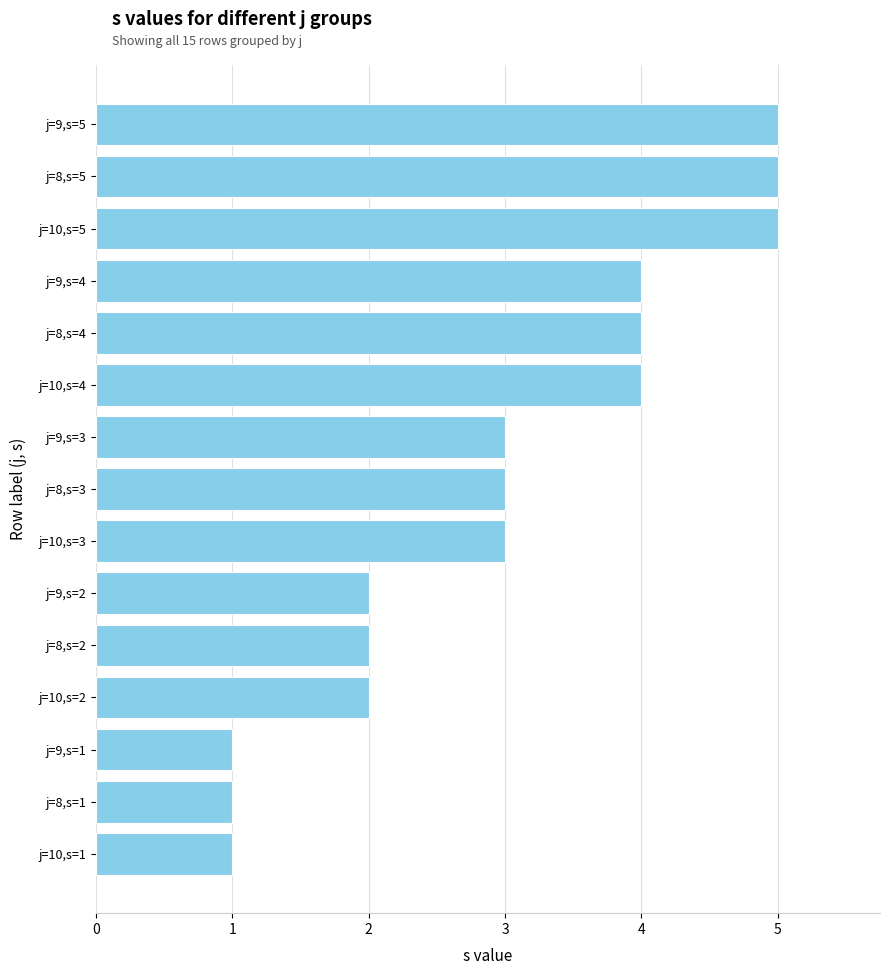

Count the values in the range 2 to 4.

9